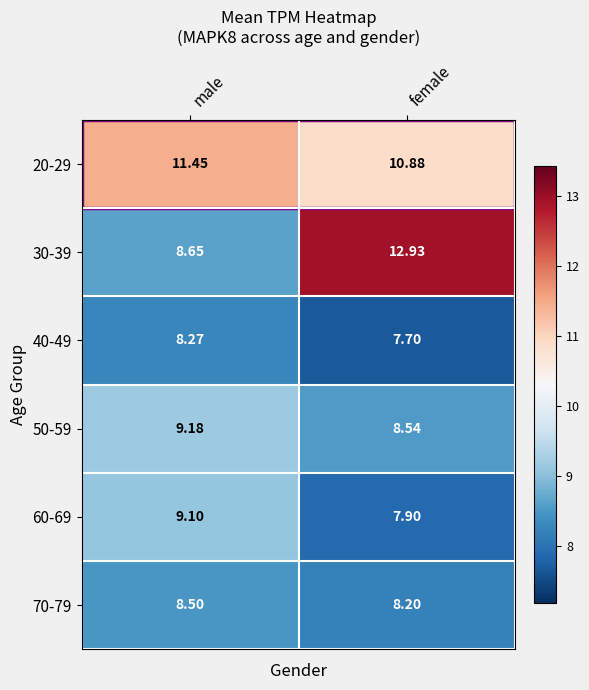

At which label does 20-29 first exceed 11?

male